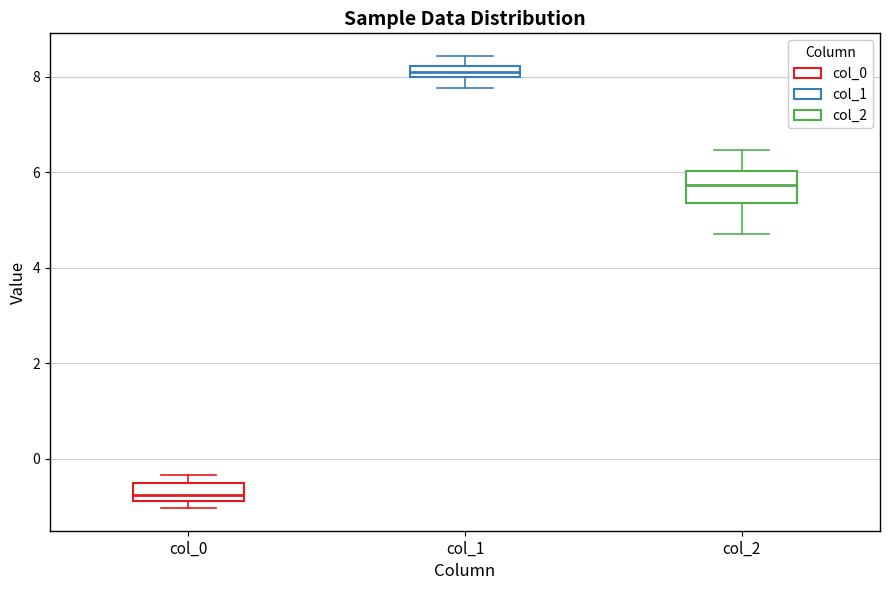

Which box is the tallest, from its lower edge to its upper edge?

col_2